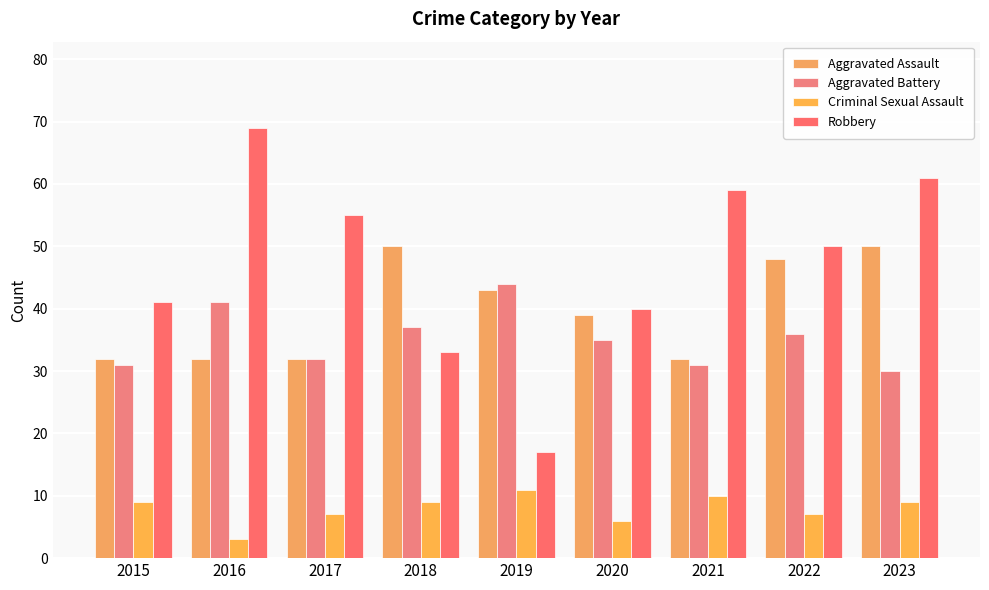

List the labels in order of Criminal Sexual Assault value, largest first.

2019, 2021, 2015, 2018, 2023, 2017, 2022, 2020, 2016